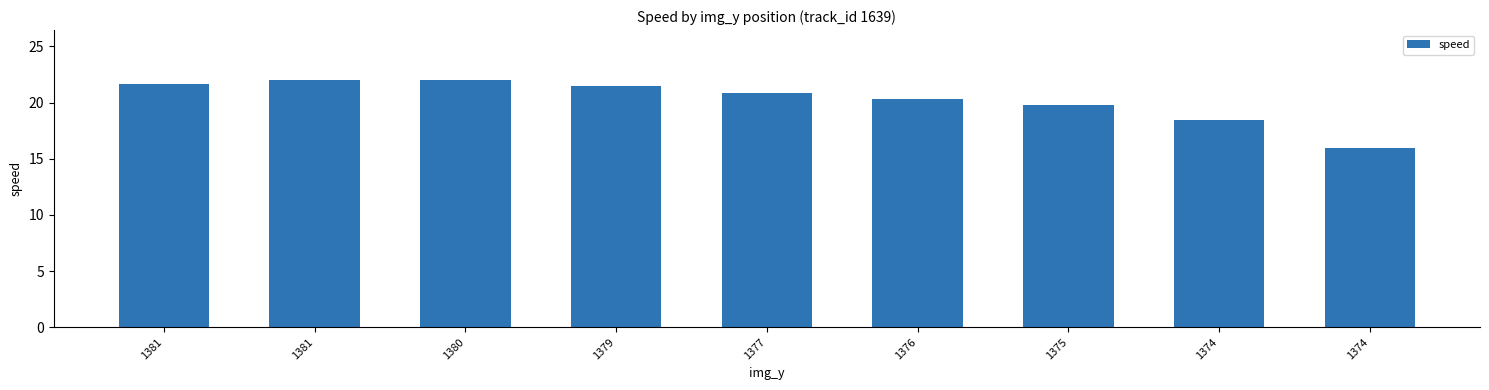

What is the difference between the maximum and minimum values?

6.1